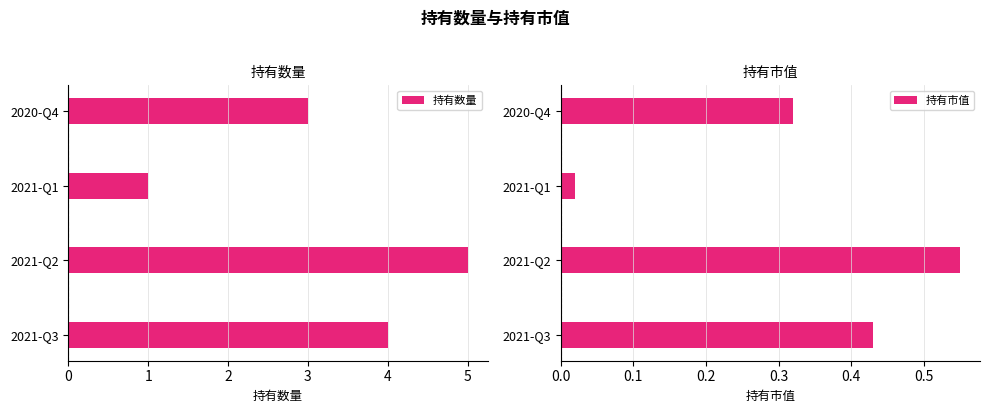

Rank the categories by 持有数量 value from lowest to highest.

2021-Q1, 2020-Q4, 2021-Q3, 2021-Q2